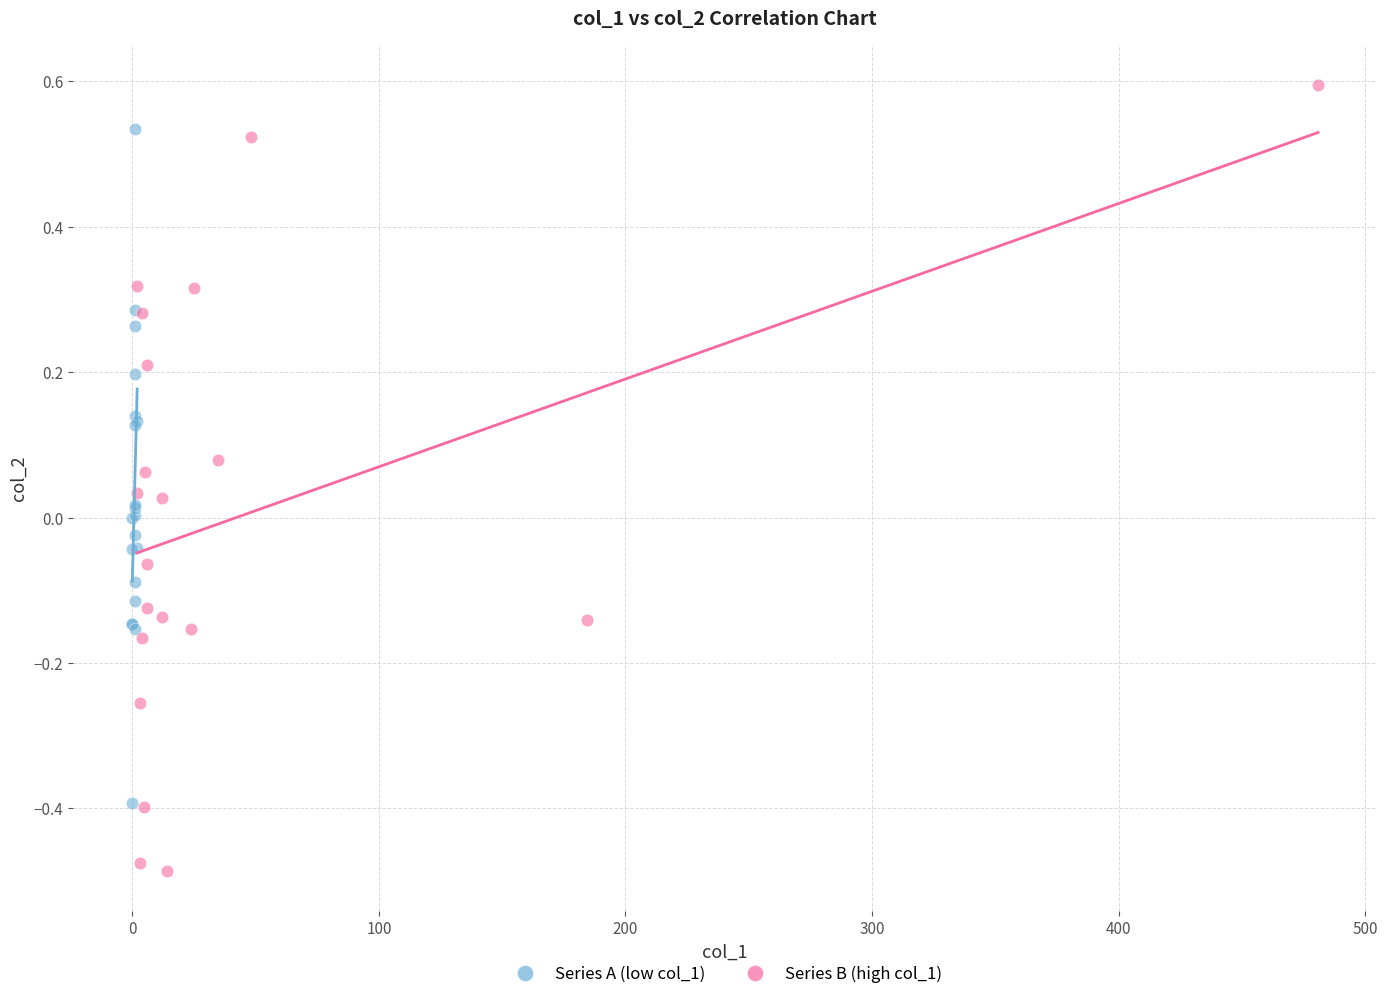

Which series reaches the minimum Y coordinate?

Series B (high col_1)